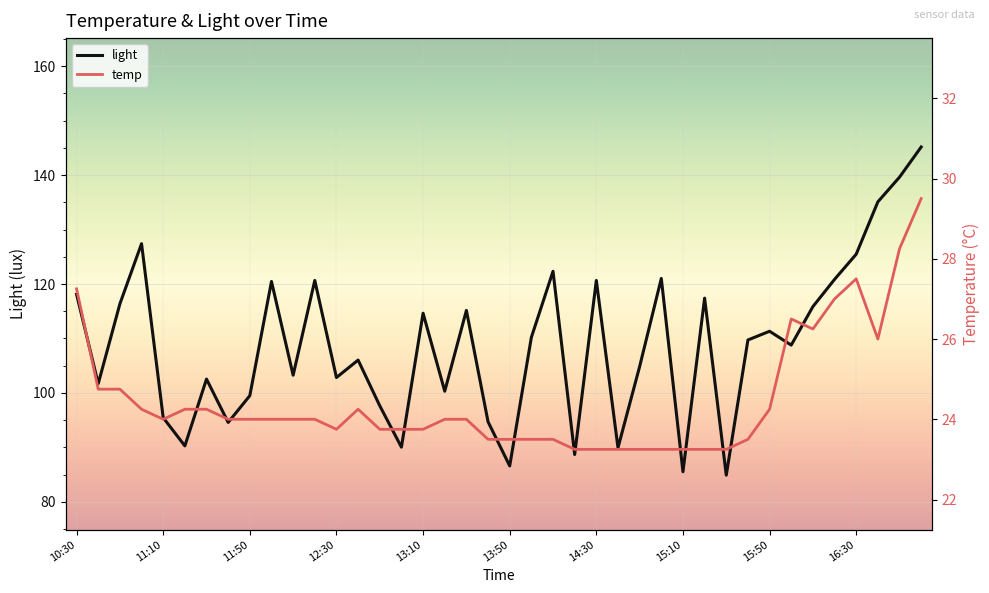

What is the highest value of the light series?

145.2